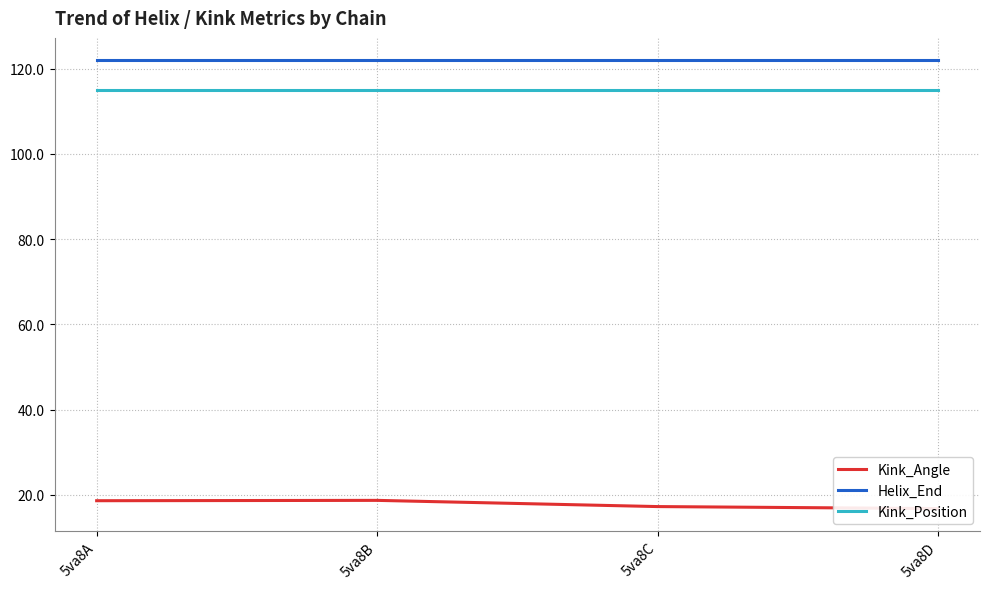

Is the value of Kink_Angle at 5va8C greater than the value of Kink_Position at 5va8D?

No